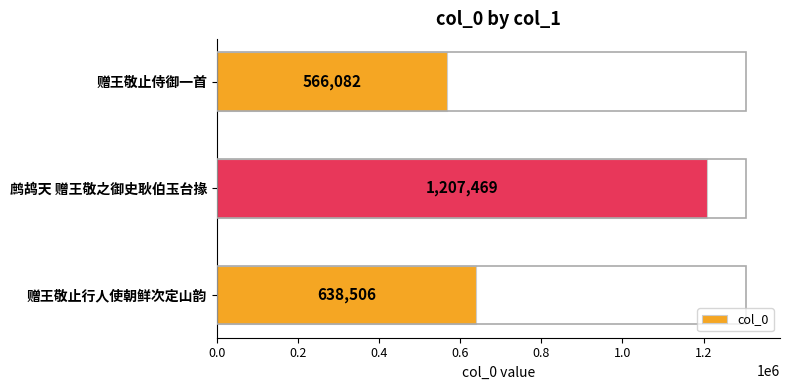

What is the difference between the maximum and minimum values?

641387